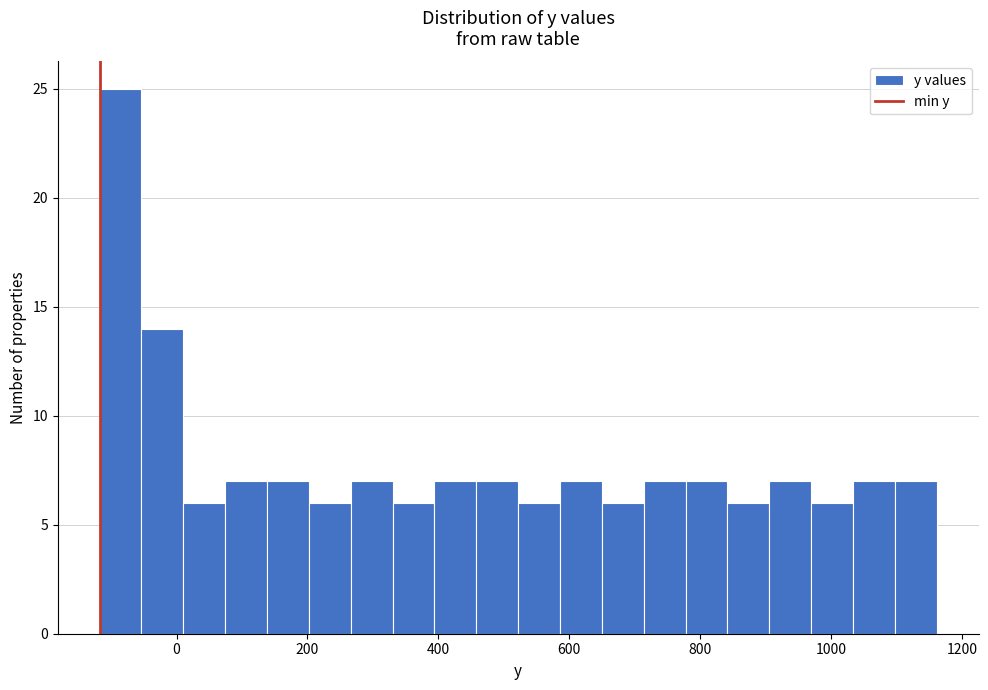

Read against the x-axis, roughly where is the centre of the tallest bar?

-80